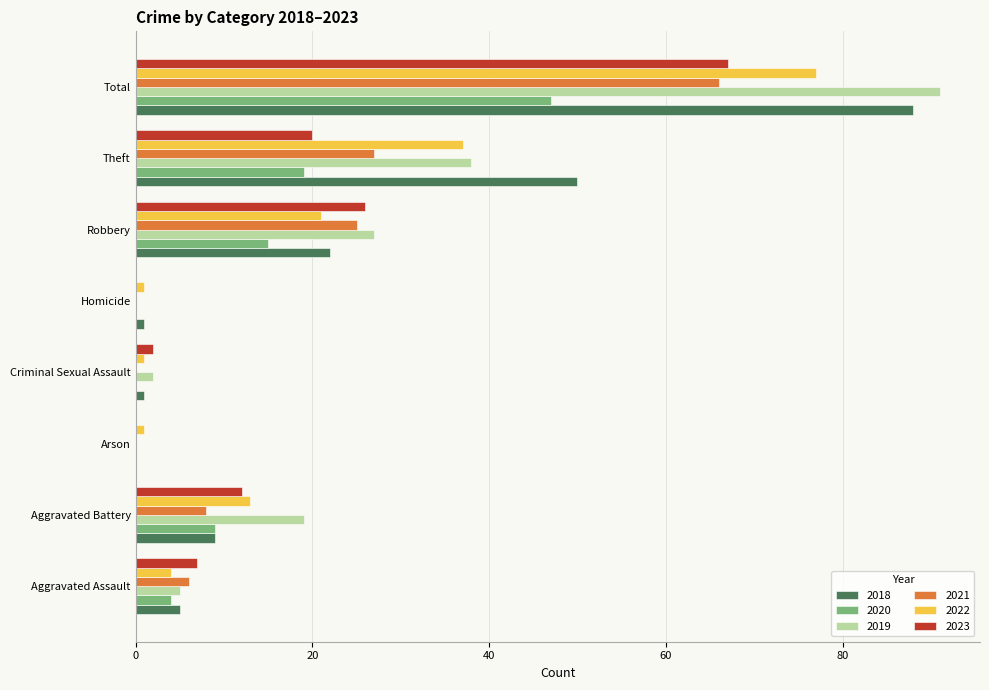

Read the 2021 value at Theft.

27